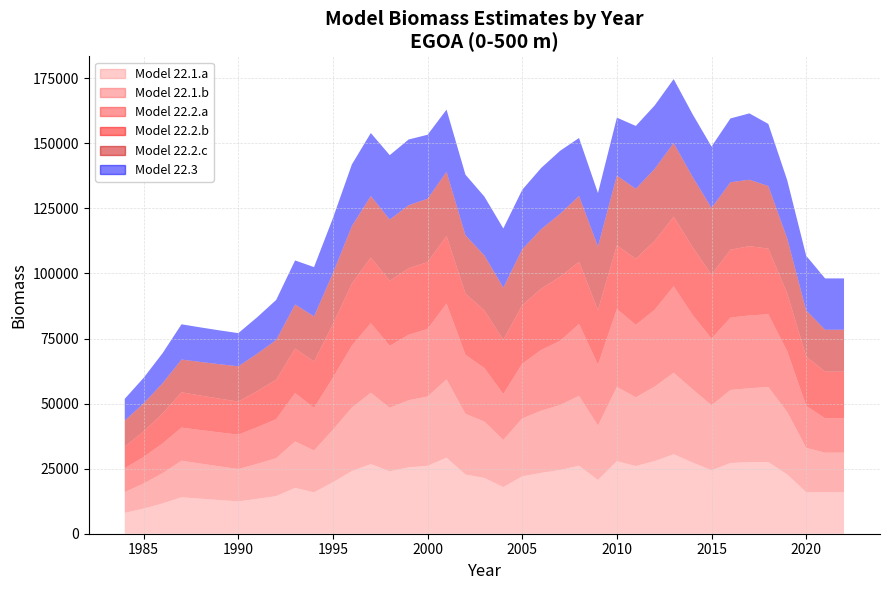

Reading left to right, transcribe all the data shown in this chart.

Model 22.1.a: 1984=8019.5	1985=9657.6	1986=11630.5	1987=14006.3	1988=13461.6	1989=12938.1	1990=12435.0	1991=13408.8	1992=14458.8	1993=17601.3	1994=15908.1	1995=19804.2	1996=24070.8	1997=26748.1	1998=23989.7	1999=25507.8	2000=26079.1	2001=29210.4	2002=22743.2	2003=21425.4	2004=17905.1	2005=22049.8	2006=23381.6	2007=24486.5	2008=26134.9	2009=20655.2	2010=27851.6	2011=26009.4	2012=27909.2	2013=30545.9	2014=27344.5	2015=24423.6	2016=27153.8	2017=27533.0	2018=27509.9	2019=22768.1	2020=15973.4	2021=15973.4	2022=15973.4
Model 22.1.b: 1984=7995.4	1985=9647.7	1986=11641.4	1987=14047.2	1988=13486.8	1989=12948.7	1990=12432.1	1991=13452.0	1992=14555.4	1993=17828.2	1994=16072.1	1995=20167.3	1996=24403.7	1997=27424.8	1998=24372.1	1999=25791.5	2000=26639.5	2001=30113.4	2002=23318.0	2003=21665.9	2004=18129.4	2005=22250.3	2006=23878.5	2007=24963.1	2008=26854.0	2009=20882.0	2010=28569.8	2011=26410.9	2012=28629.4	2013=31333.5	2014=28131.3	2015=24927.3	2016=28078.8	2017=28344.5	2018=28846.8	2019=24002.2	2020=17030.1	2021=15154.3	2022=15154.3
Model 22.2.a: 1984=9147.2	1985=10211.0	1986=11398.6	1987=12724.3	1988=12878.7	1989=13035.1	1990=13193.3	1991=14064.0	1992=14992.2	1993=18637.0	1994=16360.7	1995=20019.2	1996=23801.4	1997=26708.3	1998=23838.0	1999=25140.7	2000=25979.0	2001=29133.1	2002=22686.8	2003=20528.3	2004=17645.7	2005=21041.8	2006=23336.4	2007=24665.8	2008=27607.6	2009=23436.1	2010=29894.8	2011=27825.0	2012=29509.3	2013=33195.5	2014=28578.7	2015=25637.6	2016=27799.2	2017=27987.4	2018=27960.4	2019=23300.1	2020=16123.9	2021=13217.4	2022=13217.4
Model 22.2.b: 1984=8336.3	1985=9804.4	1986=11531.1	1987=13561.9	1988=13266.3	1989=12977.2	1990=12694.4	1991=13867.3	1992=15148.6	1993=17050.7	1994=17815.2	1995=20570.2	1996=23836.7	1997=25231.1	1998=24943.8	1999=25572.2	2000=25640.4	2001=25923.6	2002=23488.7	2003=22152.1	2004=20827.2	2005=22492.5	2006=23549.1	2007=24605.7	2008=23861.1	2009=20947.5	2010=24485.8	2011=25368.0	2012=26490.2	2013=26749.8	2014=26046.8	2015=24527.9	2016=26080.0	2017=26623.4	2018=25215.8	2019=22225.4	2020=18960.4	2021=17912.7	2022=17912.7
Model 22.2.c: 1984=9970.8	1985=10775.4	1986=11645.0	1987=12584.7	1988=12904.2	1989=13231.8	1990=13567.8	1991=14392.6	1992=15267.6	1993=16957.1	1994=17352.8	1995=19562.3	1996=22089.2	1997=23637.2	1998=23576.7	1999=24199.2	2000=24372.4	2001=24660.0	2002=22463.7	2003=21143.0	2004=20055.8	2005=21471.0	2006=22866.9	2007=24182.9	2008=25298.0	2009=24449.8	2010=26797.0	2011=26915.1	2012=27674.2	2013=28267.8	2014=26989.3	2015=25651.5	2016=25920.4	2017=25507.1	2018=24049.5	2019=21141.7	2020=17726.0	2021=16117.9	2022=16117.9
Model 22.3: 1984=8358.0	1985=9816.8	1986=11530.1	1987=13542.6	1988=13271.3	1989=13005.4	1990=12744.8	1991=14009.4	1992=15399.5	1993=16927.5	1994=18933.3	1995=21176.8	1996=23686.1	1997=24201.3	1998=24727.8	1999=25265.7	2000=24574.2	2001=23901.7	2002=23247.6	2003=22611.4	2004=22725.2	2005=22839.6	2006=23518.3	2007=24217.2	2008=22289.9	2009=20516.1	2010=22257.8	2011=24147.3	2012=24364.7	2013=24584.0	2014=24082.7	2015=23591.6	2016=24527.1	2017=25499.7	2018=23864.2	2019=22333.5	2020=20984.6	2021=19717.1	2022=19717.1